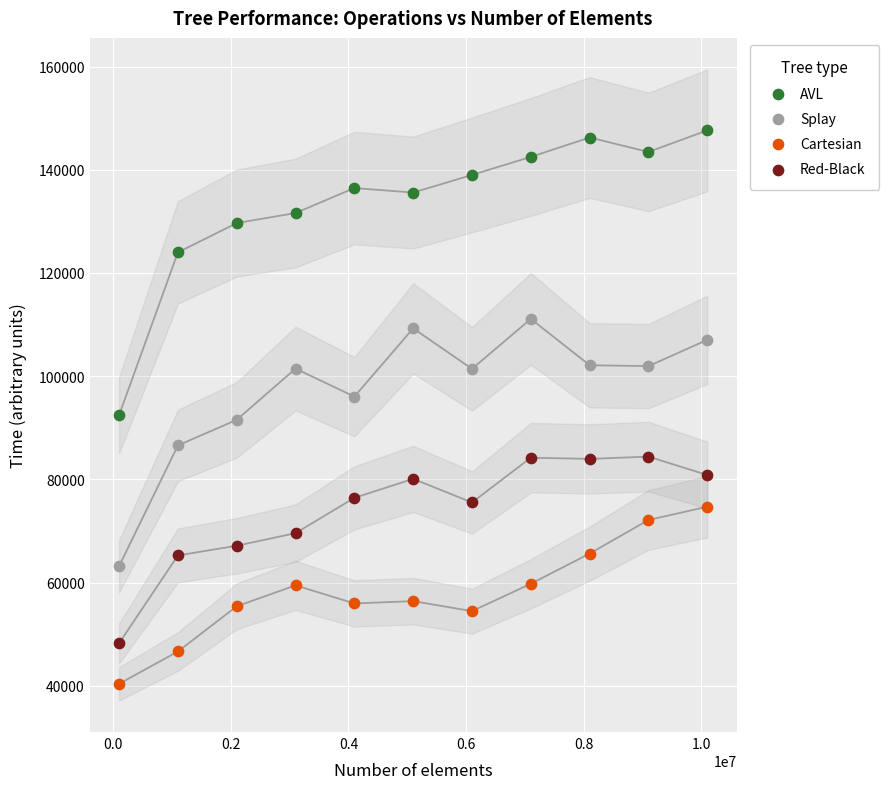

Which series reaches the maximum Y coordinate?

AVL